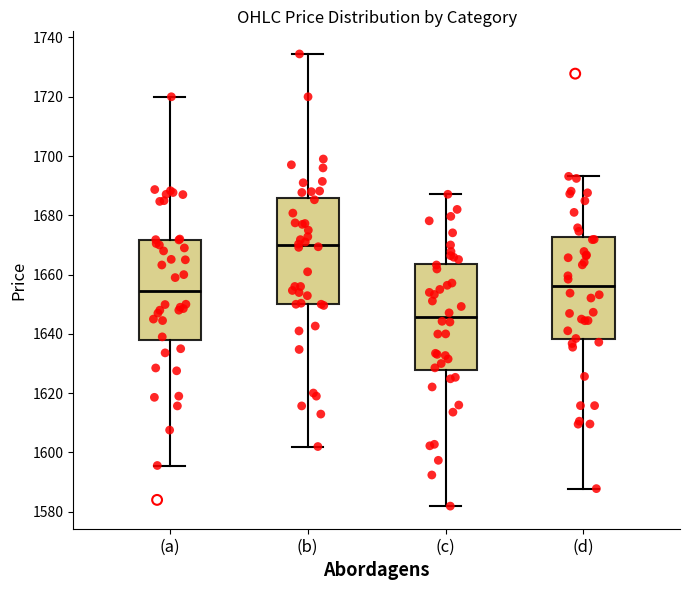

Reading left to right, read every box against the y-axis: the position of its median line, the range the box covers, and the ends of its whiskers. The values are not printed on the chart, so give them approximately, as read against the axis.

(a): median 1654, box 1638 to 1672, whiskers 1596 to 1720
(b): median 1670, box 1650 to 1686, whiskers 1602 to 1734
(c): median 1646, box 1628 to 1664, whiskers 1582 to 1688
(d): median 1656, box 1638 to 1672, whiskers 1588 to 1694